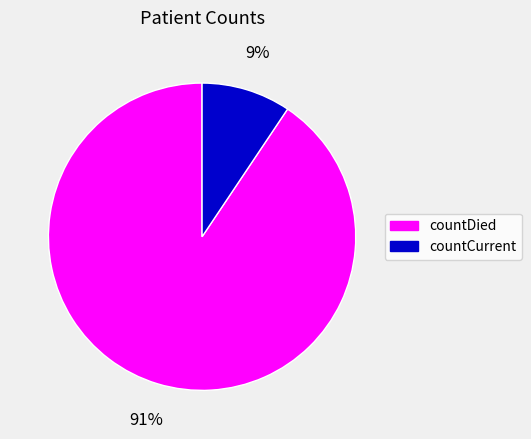

What is the majority slice?

countDied